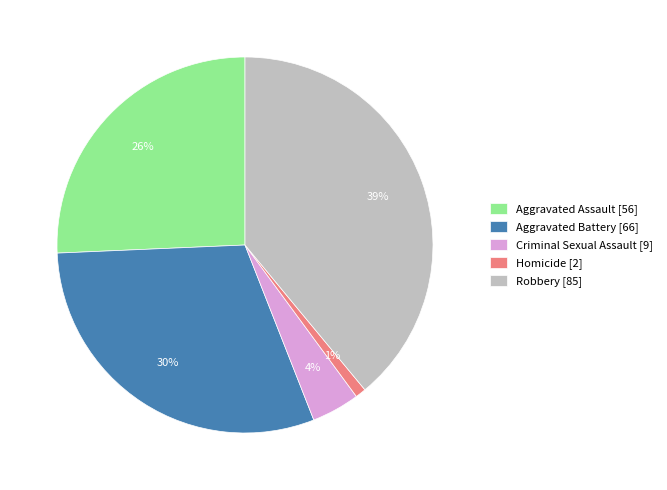

Between Homicide [2] and Aggravated Assault [56], which is larger?

Aggravated Assault [56]